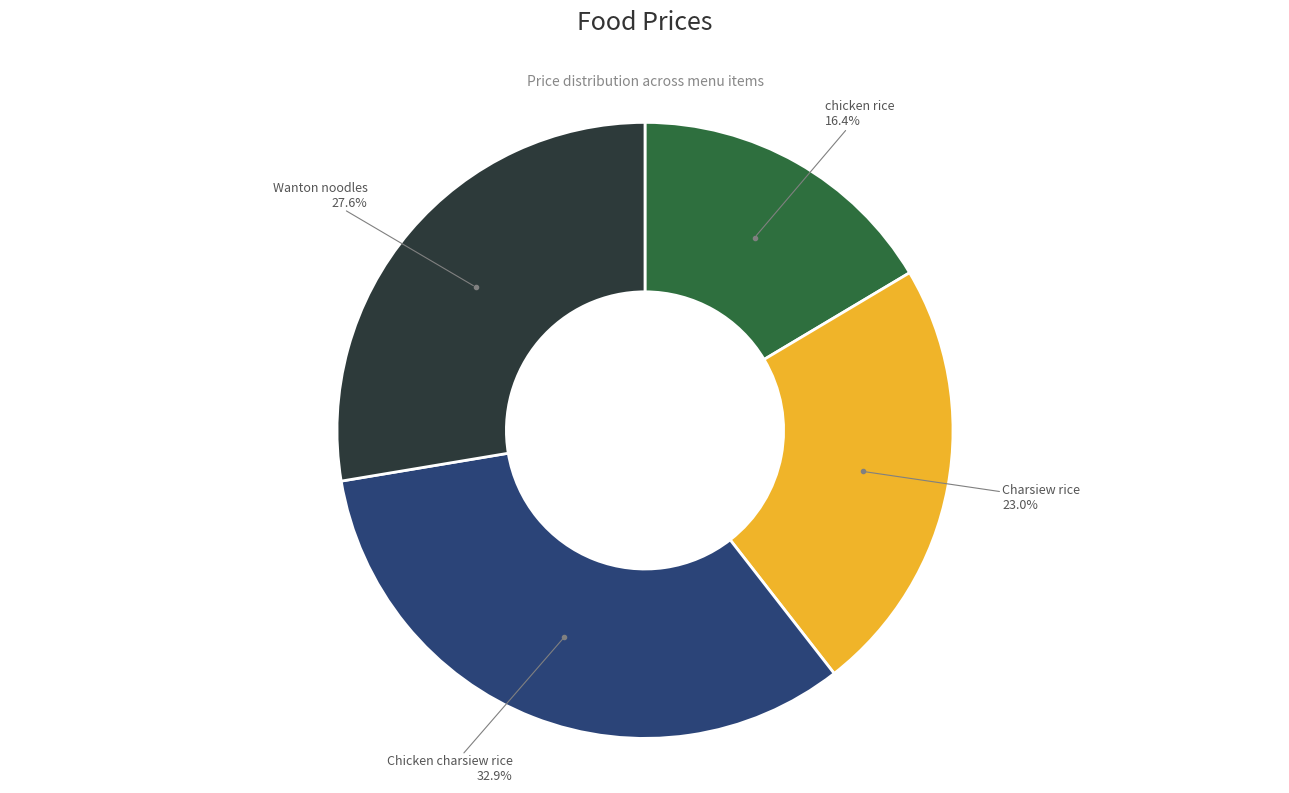

To the nearest percent, what is the average slice percentage?

25%